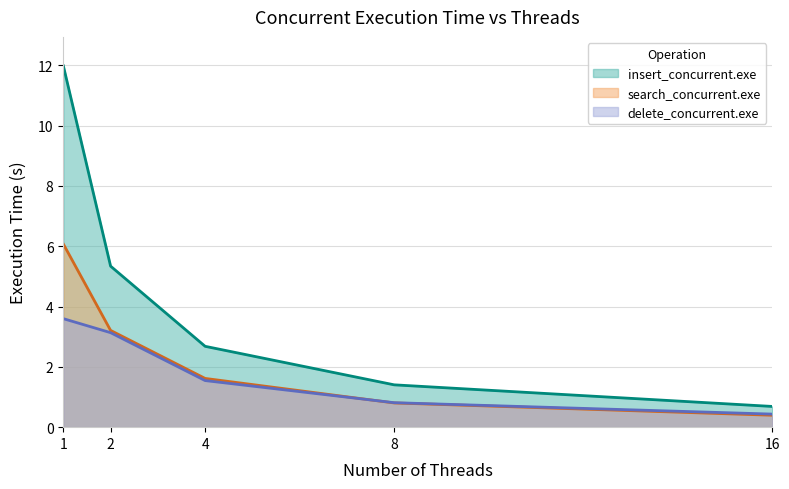

At how many categories does at least one series exceed 3?

2